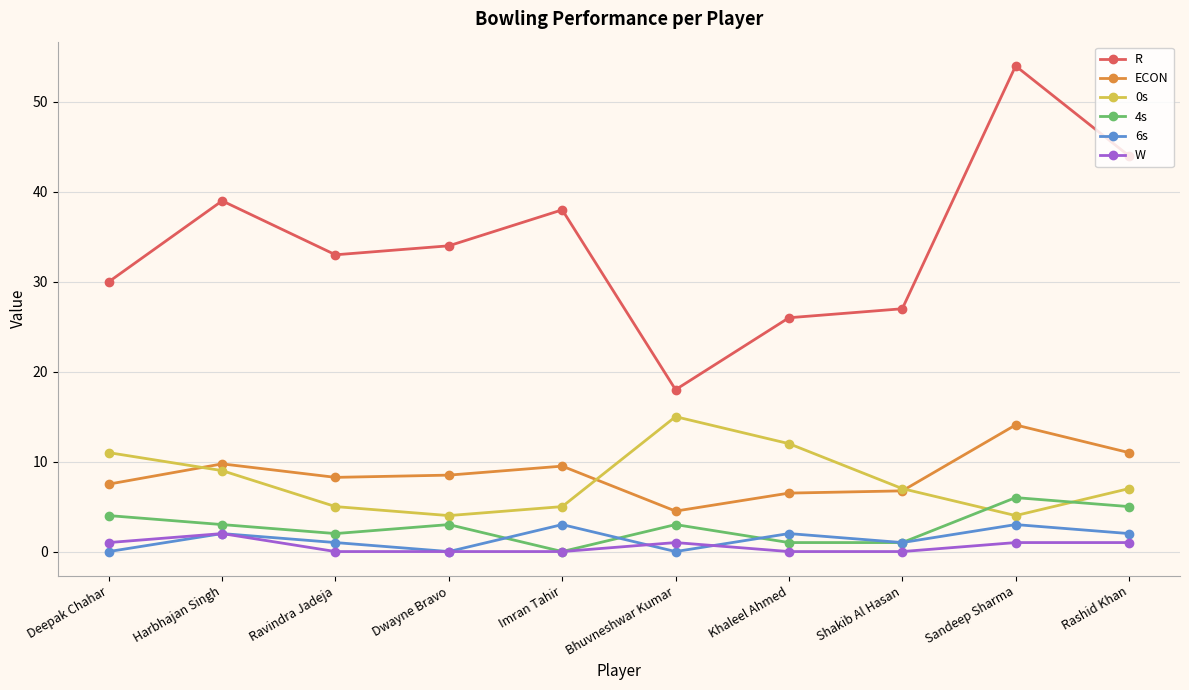

Is it true that 6s equals 0.0 at Deepak Chahar?

True